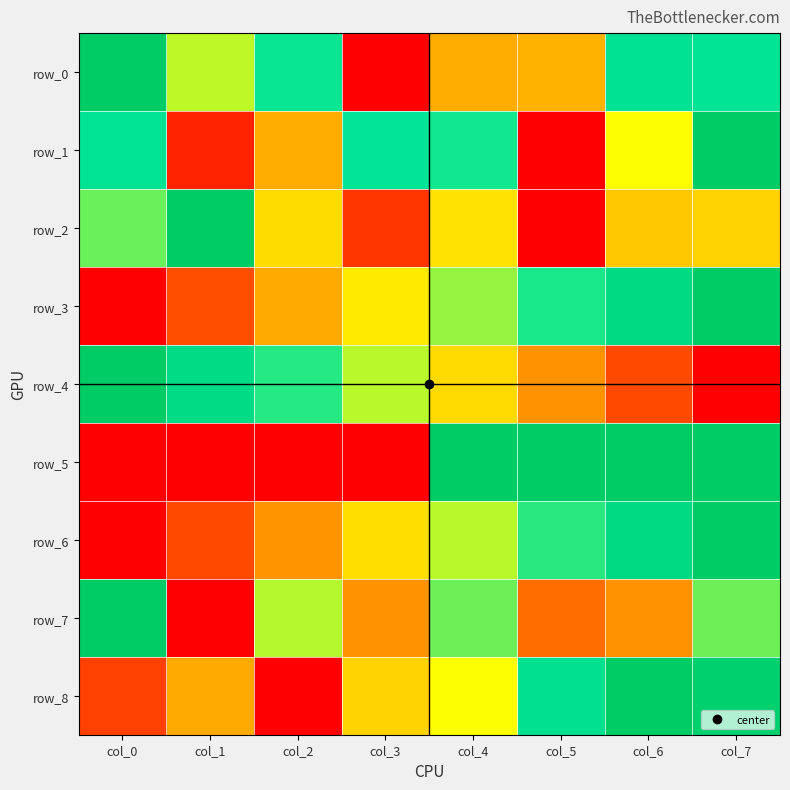

Rank the series at col_6 from highest to lowest value.

row_8, row_5, row_6, row_3, row_0, row_1, row_2, row_7, row_4